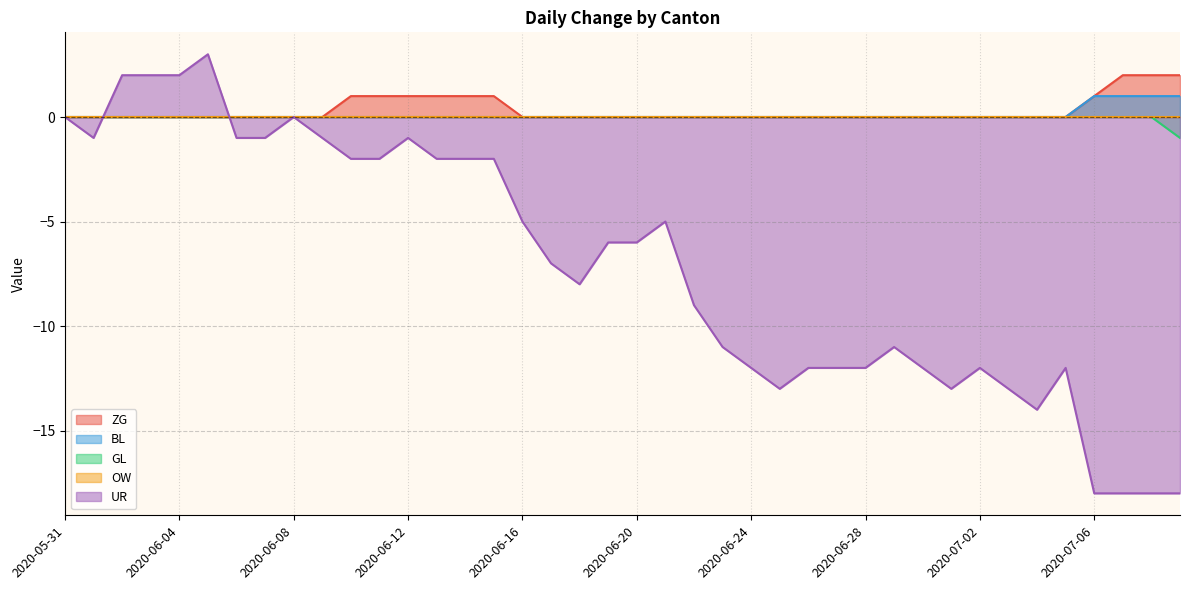

What is the difference between the ZG values at 2020-06-12 and 2020-06-02?

1